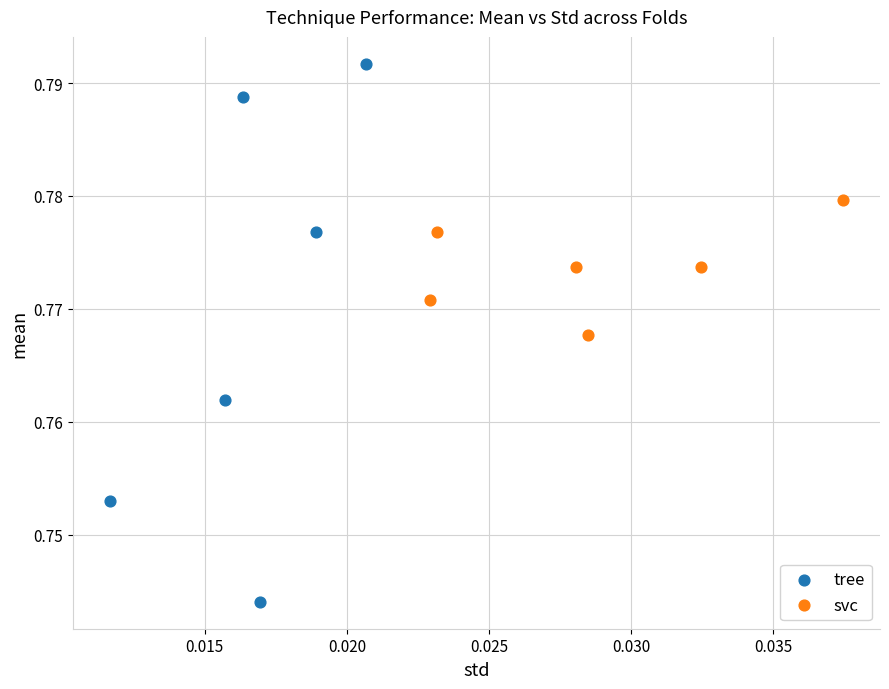

Which series reaches the maximum Y coordinate?

tree